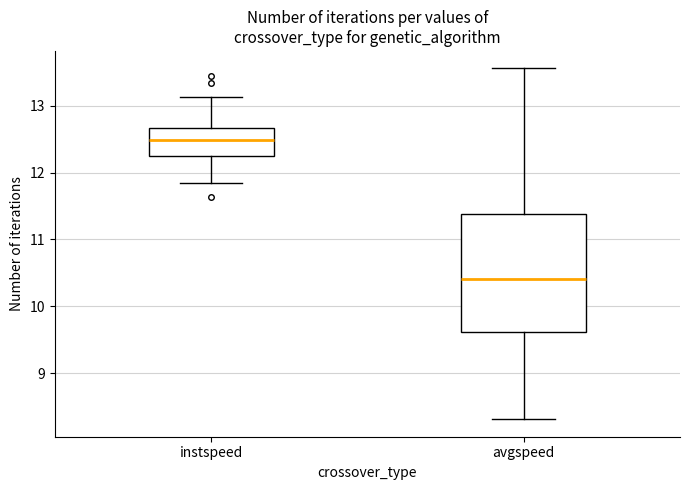

Which box is the tallest, from its lower edge to its upper edge?

avgspeed